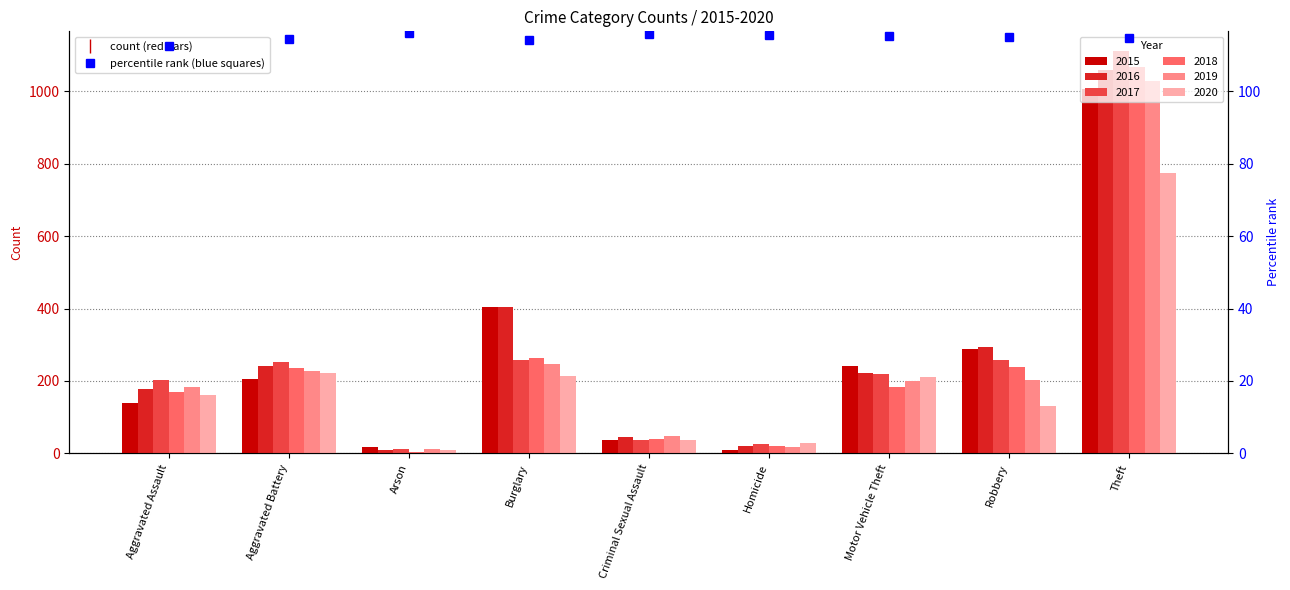

At Arson, list the series in order from smallest to largest.

2018, 2020, 2016, 2017, 2019, 2015